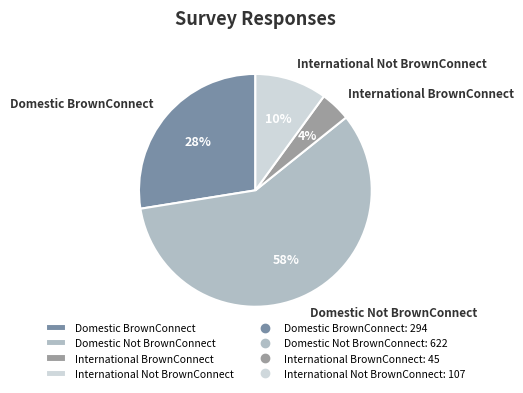

What is the largest slice in the pie chart?

Domestic Not BrownConnect